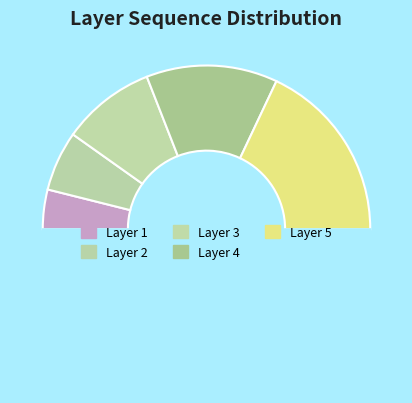

How many slices are in this pie chart?

6